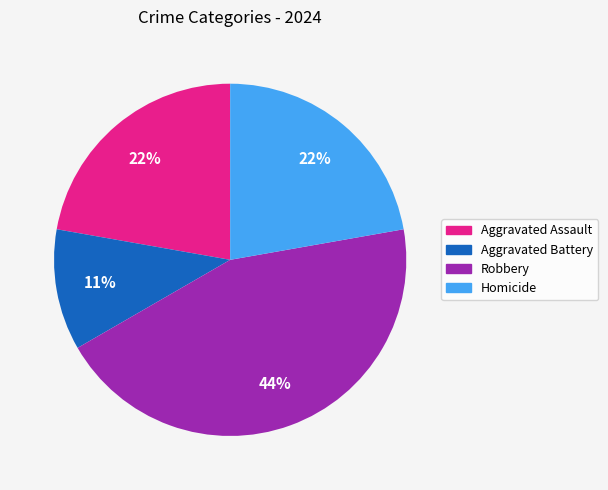

Combined, do Aggravated Assault and Aggravated Battery account for over 50%?

No